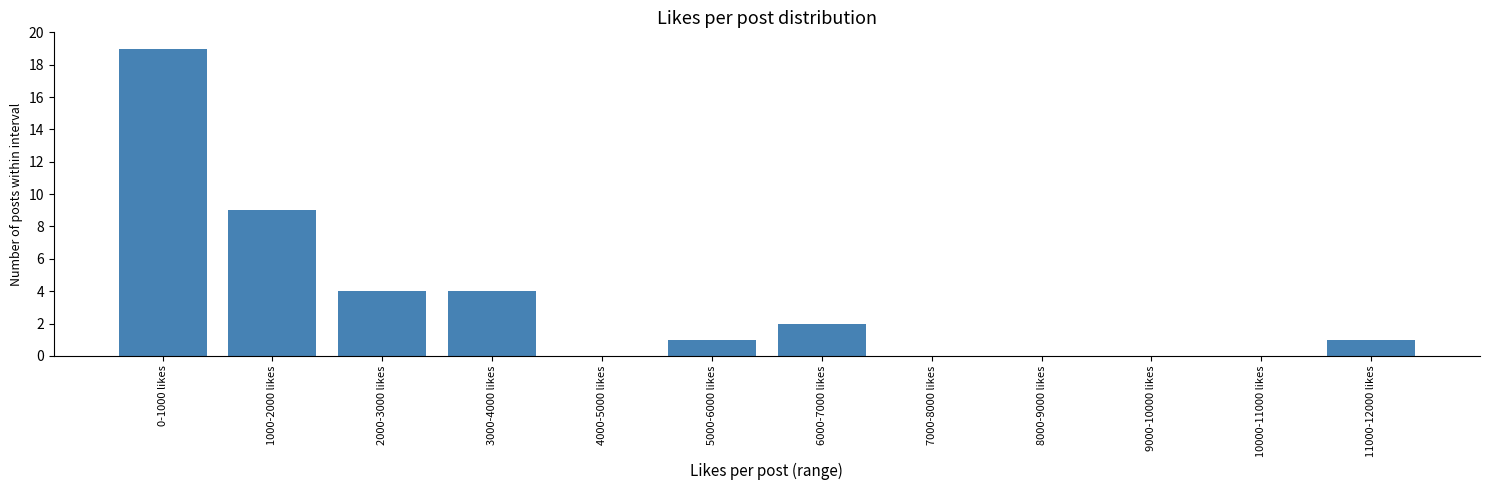

Reading right to left, list all the values displayed in this chart.

11000-12000 likes=1	10000-11000 likes=0	9000-10000 likes=0	8000-9000 likes=0	7000-8000 likes=0	6000-7000 likes=2	5000-6000 likes=1	4000-5000 likes=0	3000-4000 likes=4	2000-3000 likes=4	1000-2000 likes=9	0-1000 likes=19